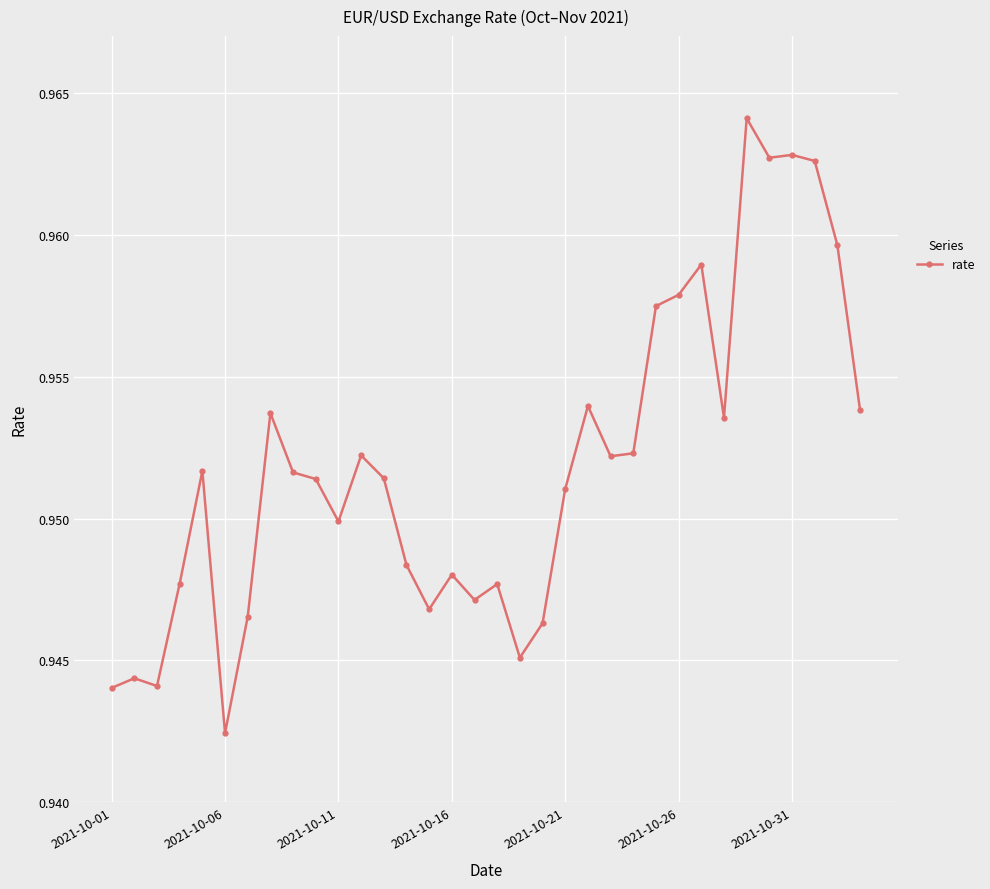

True or false: there are more than 1 points higher than both neighbors.

True